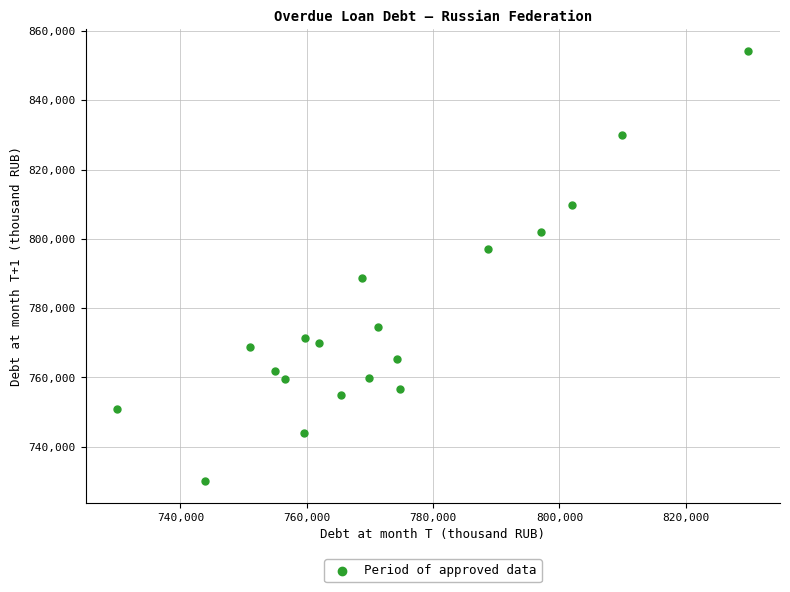

What is the range of Y values (max minus min)?

124333